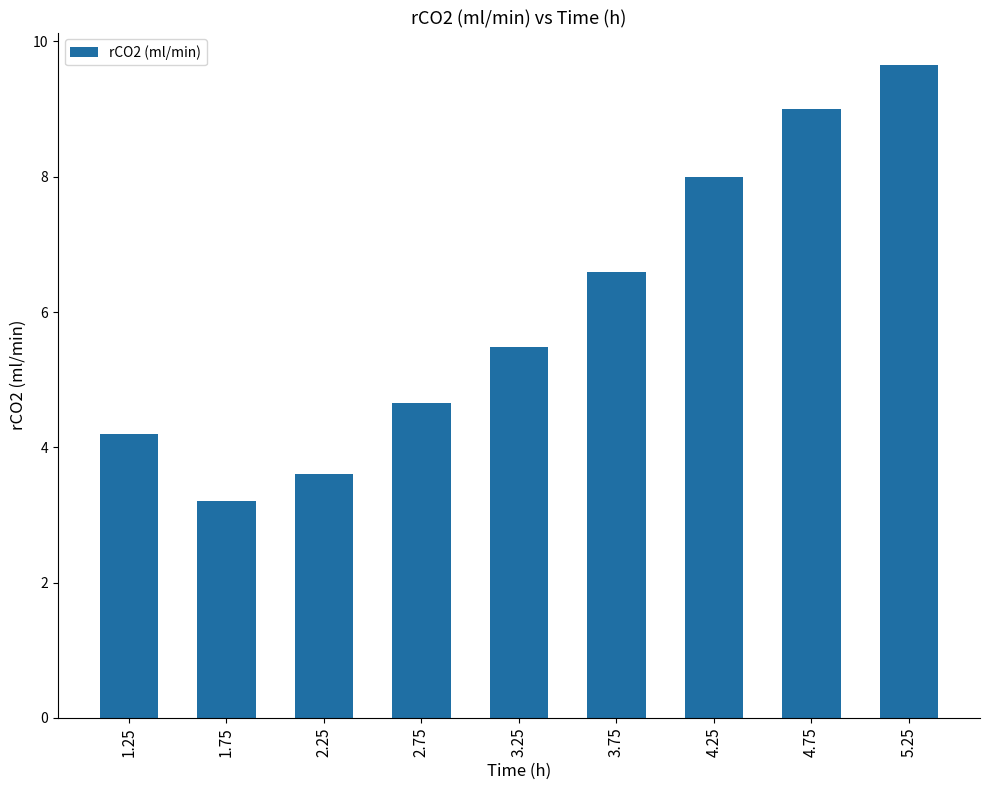

True or false: the data shows 3.2 at 1.75.

True